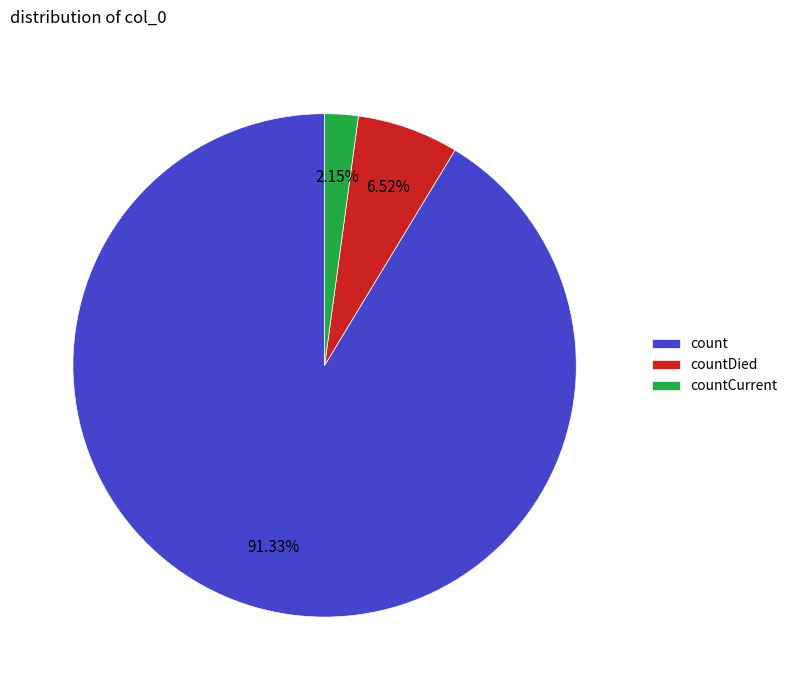

Approximately how many times larger is the value at countDied compared to countCurrent?

3.0